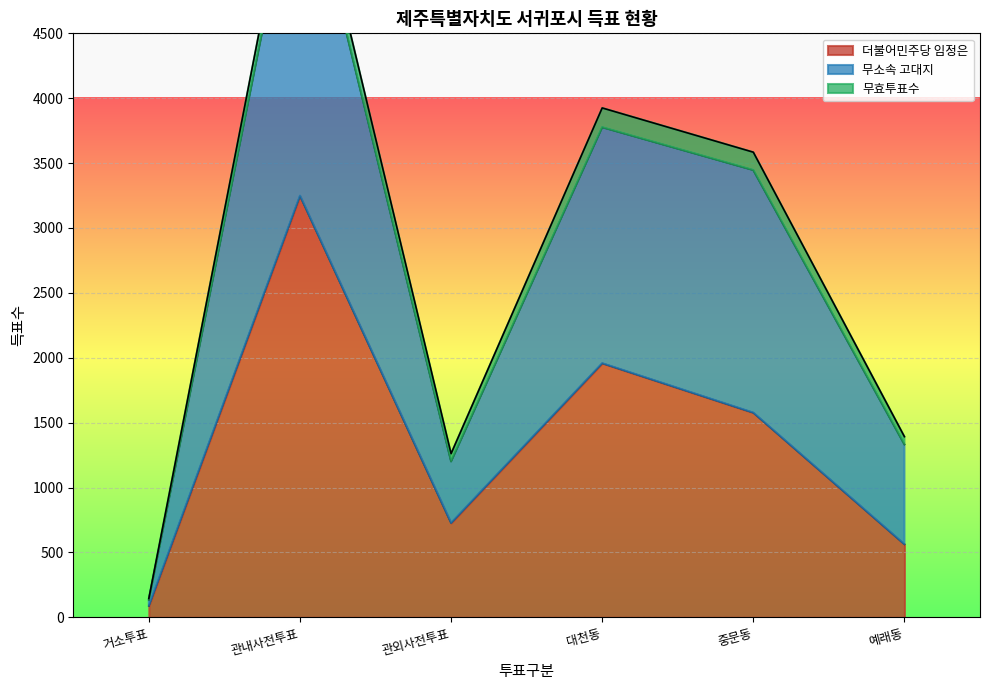

List the labels in order of 더불어민주당 임정은 value, smallest first.

거소투표, 예래동, 관외사전투표, 중문동, 대천동, 관내사전투표